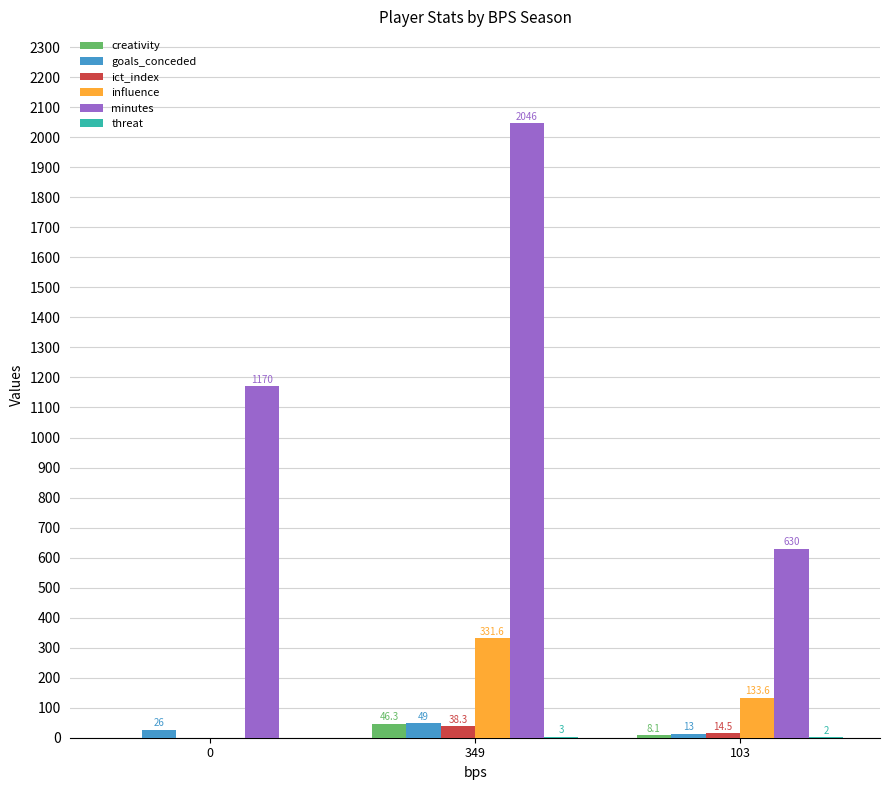

What is the sum of all ict_index values?

52.8